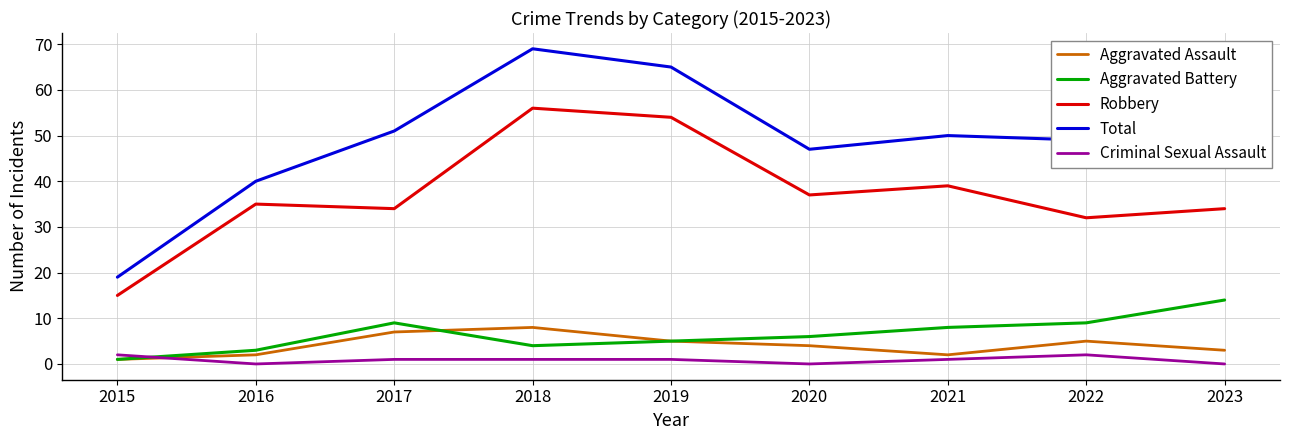

What is the spread (max minus min) of values at 2016?

40